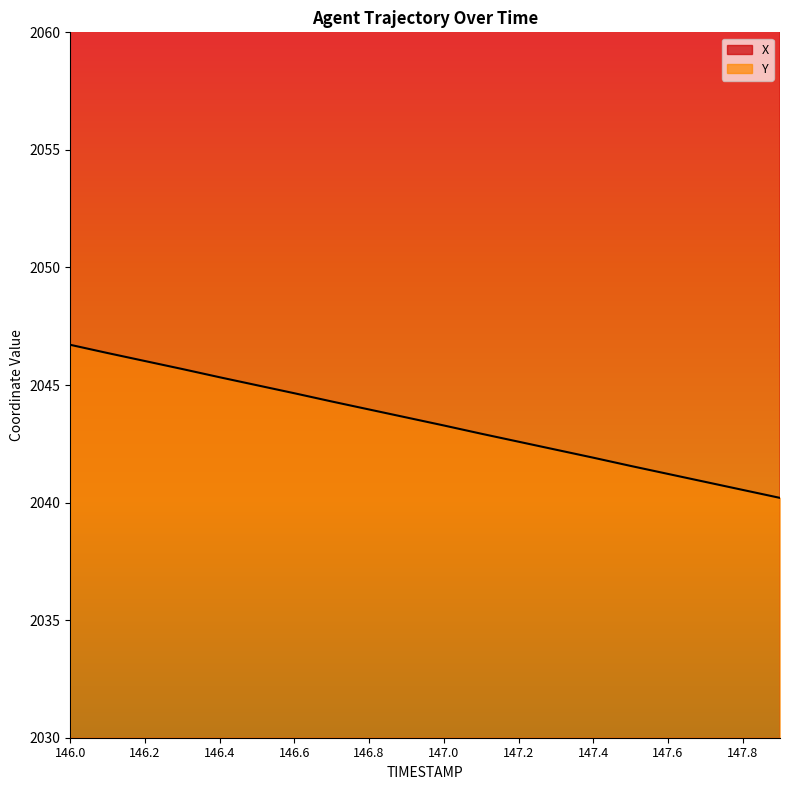

Is the value of X at 147.5 greater than the value of Y at 147.3?

Yes